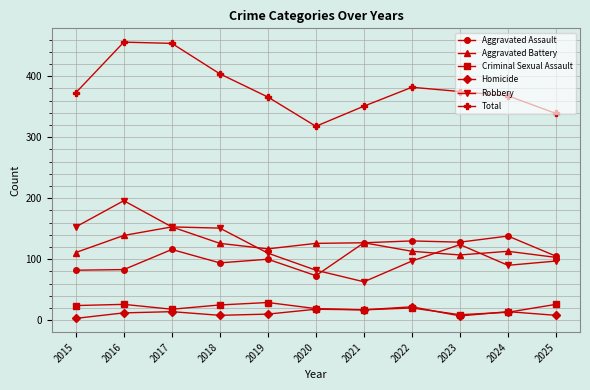

At which category does Aggravated Assault reach its first local peak?

2017